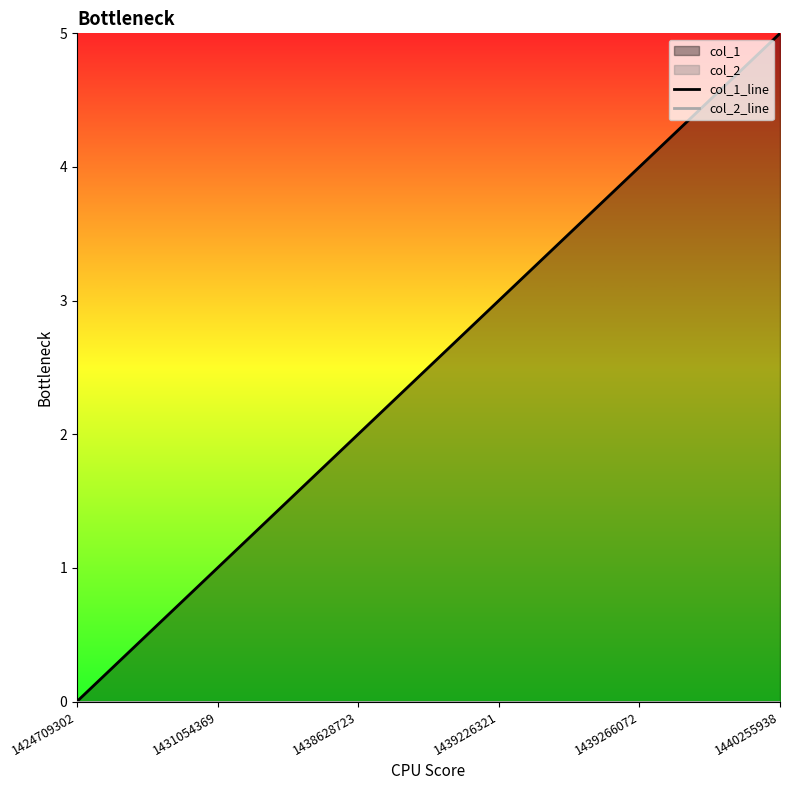

Which series has the largest range (max minus min)?

col_1_line